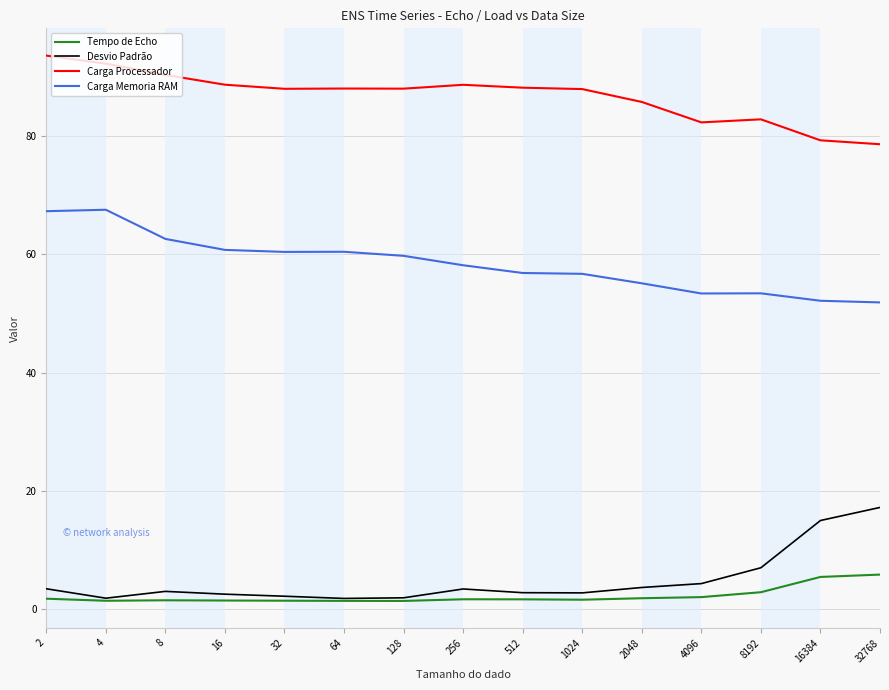

The value of Carga Memoria RAM at 64 is 92.4. True or false?

False